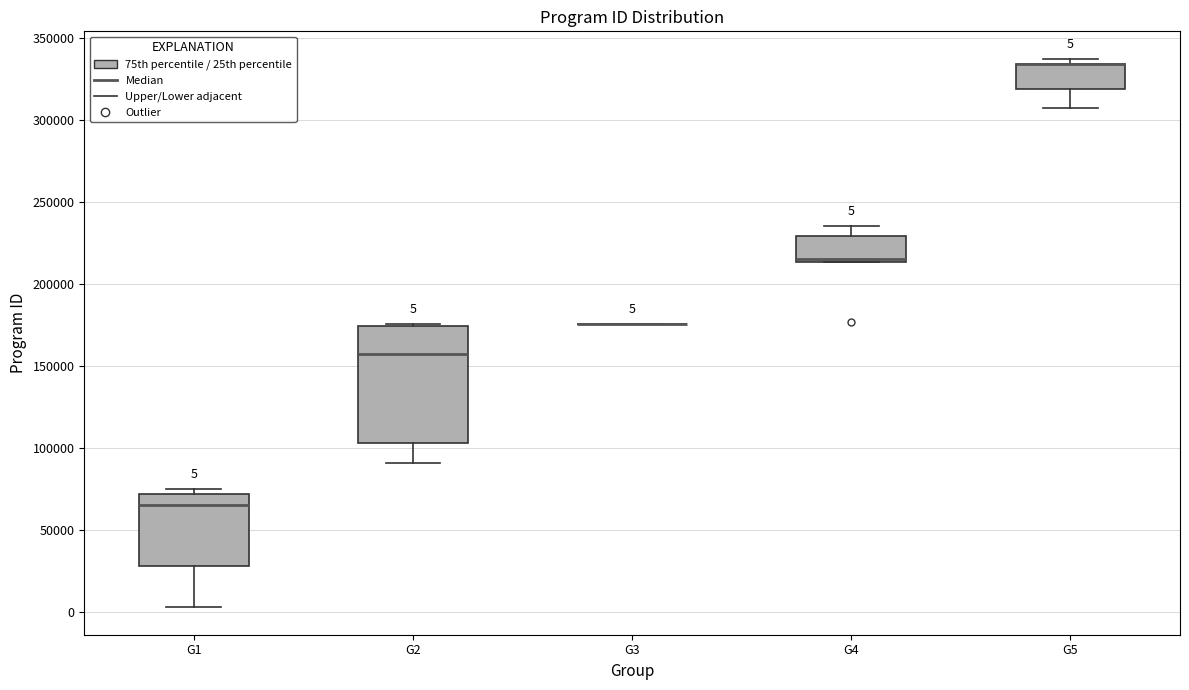

Comparing the boxes themselves (not the whiskers), which one is the tallest?

G2